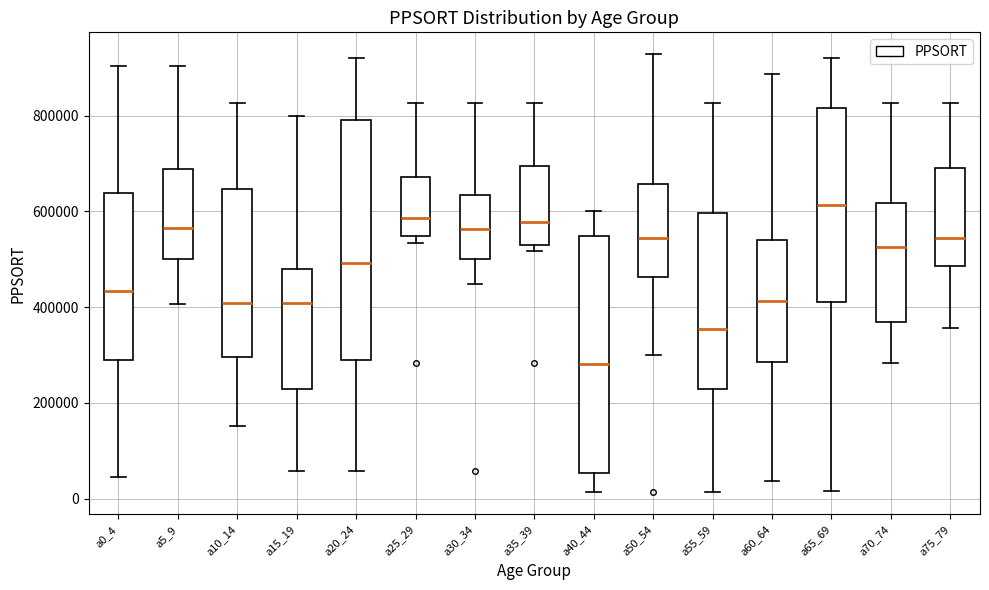

Reading left to right, read every box against the y-axis: the position of its median line, the range the box covers, and the ends of its whiskers. The values are not printed on the chart, so give them approximately, as read against the axis.

a0_4: median 440000, box 280000 to 640000, whiskers 40000 to 900000
a5_9: median 560000, box 500000 to 680000, whiskers 400000 to 900000
a10_14: median 400000, box 300000 to 640000, whiskers 160000 to 820000
a15_19: median 400000, box 220000 to 480000, whiskers 60000 to 800000
a20_24: median 500000, box 280000 to 800000, whiskers 60000 to 920000
a25_29: median 580000, box 540000 to 680000, whiskers 540000 (just below the box's lower edge) to 820000
a30_34: median 560000, box 500000 to 640000, whiskers 440000 to 820000
a35_39: median 580000, box 540000 to 700000, whiskers 520000 to 820000
a40_44: median 280000, box 60000 to 540000, whiskers 20000 to 600000
a50_54: median 540000, box 460000 to 660000, whiskers 300000 to 920000
a55_59: median 360000, box 220000 to 600000, whiskers 20000 to 820000
a60_64: median 420000, box 280000 to 540000, whiskers 40000 to 880000
a65_69: median 620000, box 420000 to 820000, whiskers 20000 to 920000
a70_74: median 520000, box 360000 to 620000, whiskers 280000 to 820000
a75_79: median 540000, box 480000 to 700000, whiskers 360000 to 820000